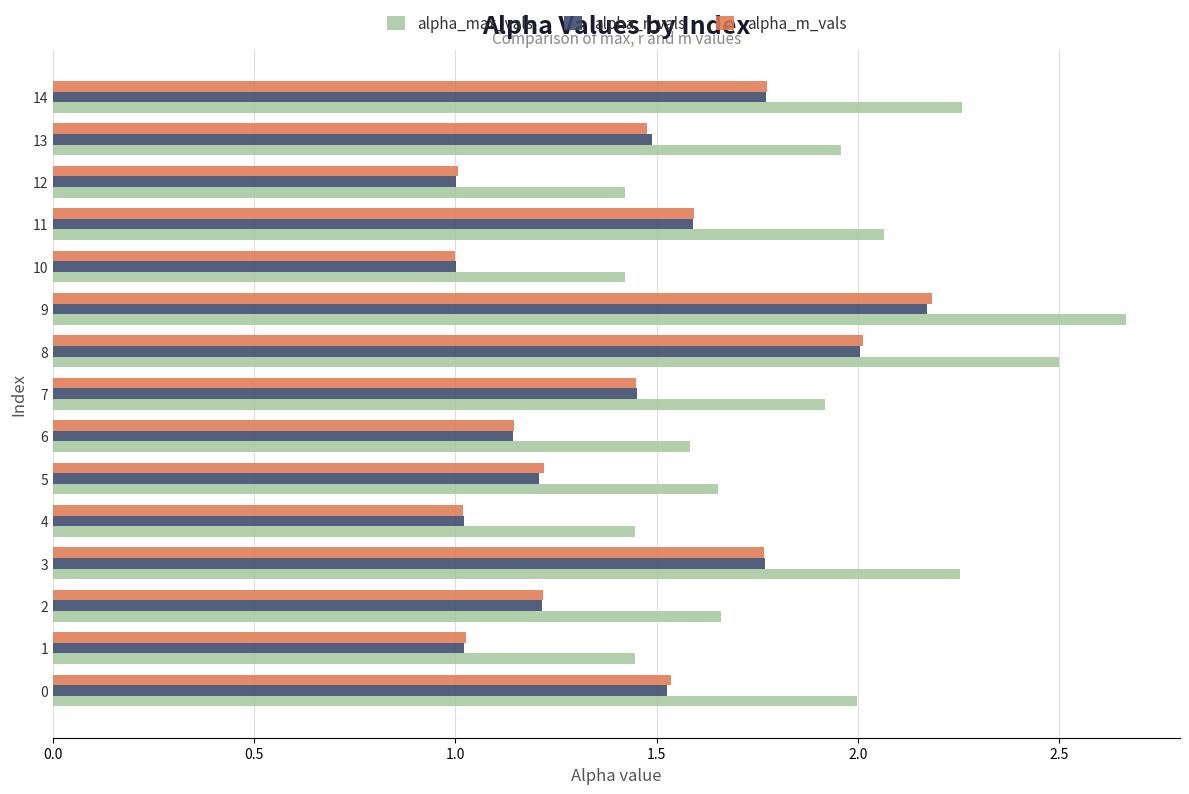

What is the sum of all alpha_max_vals values?

28.2